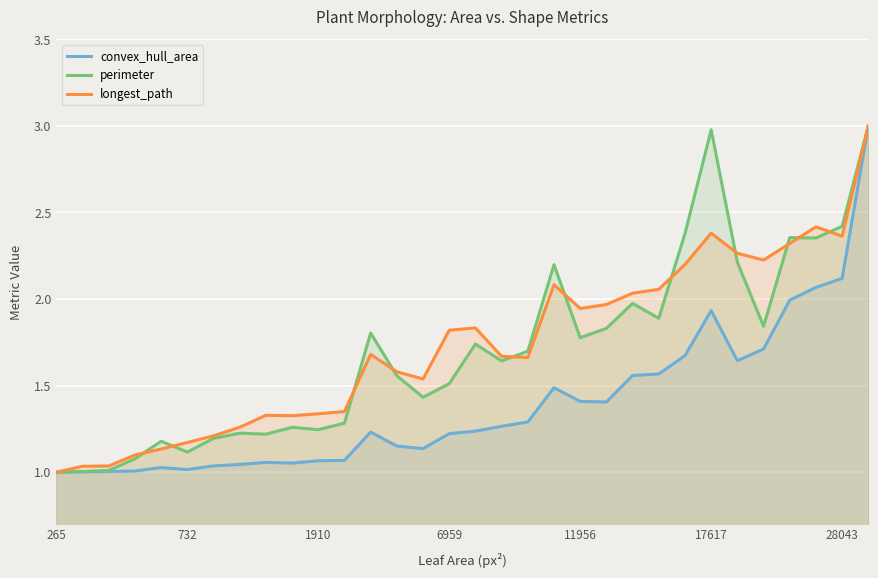

Which series has the largest total across all categories?

longest_path